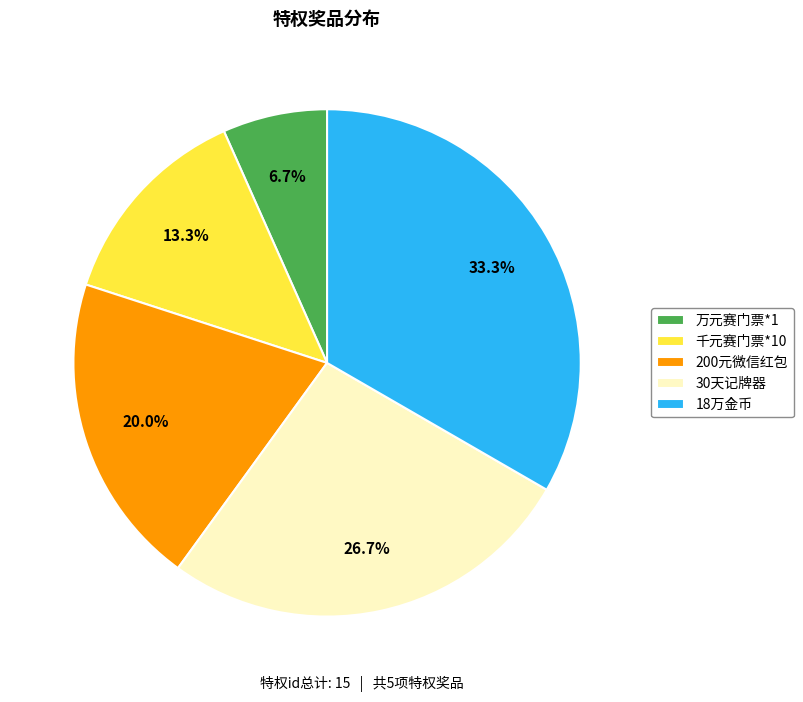

Does any single category account for the majority?

No